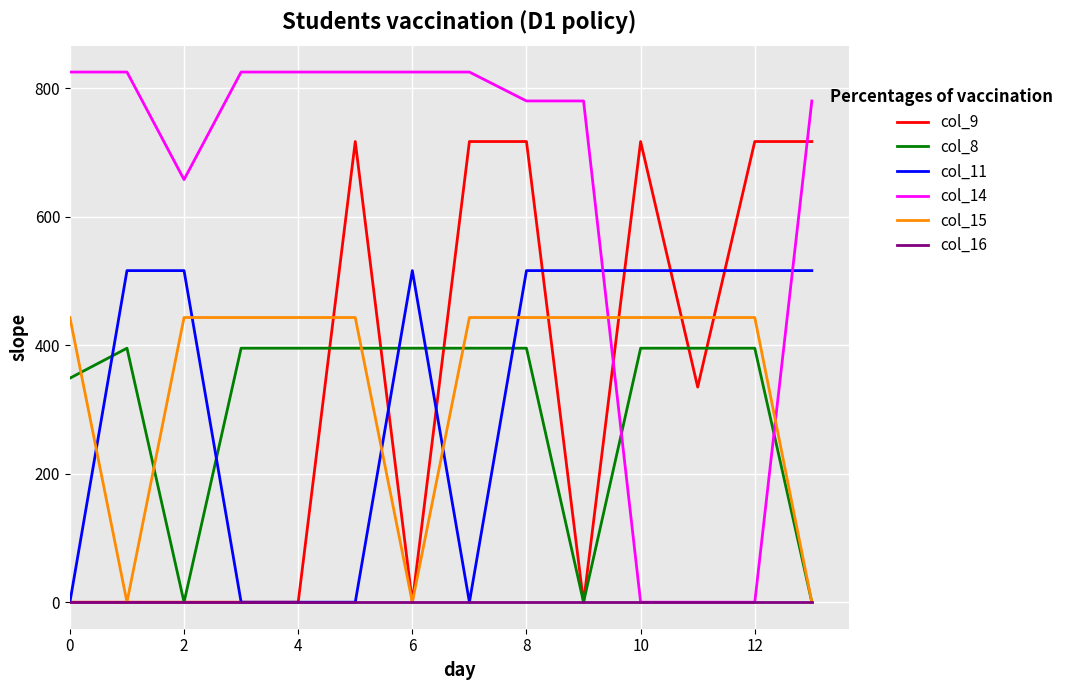

Which series has the widest spread of values?

col_14